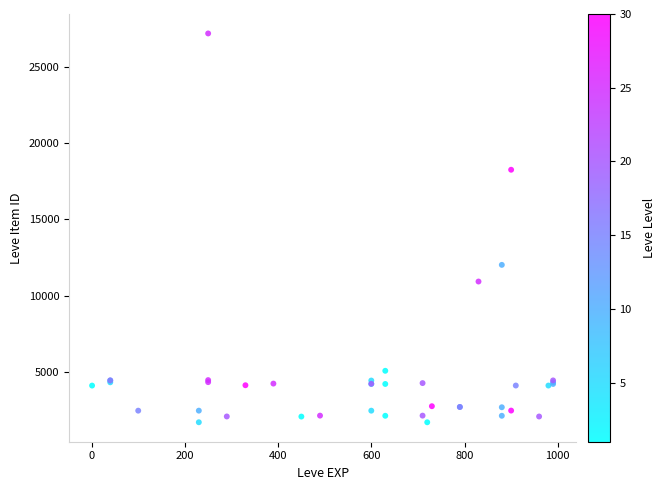

What Y value in the scatter plot is closest to 14448?

12018